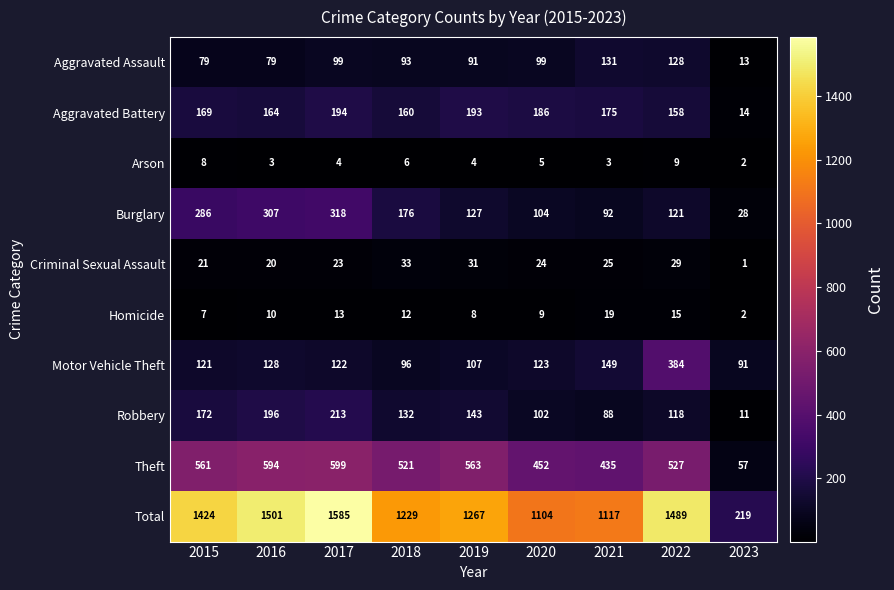

At which label does Robbery reach its minimum?

2023